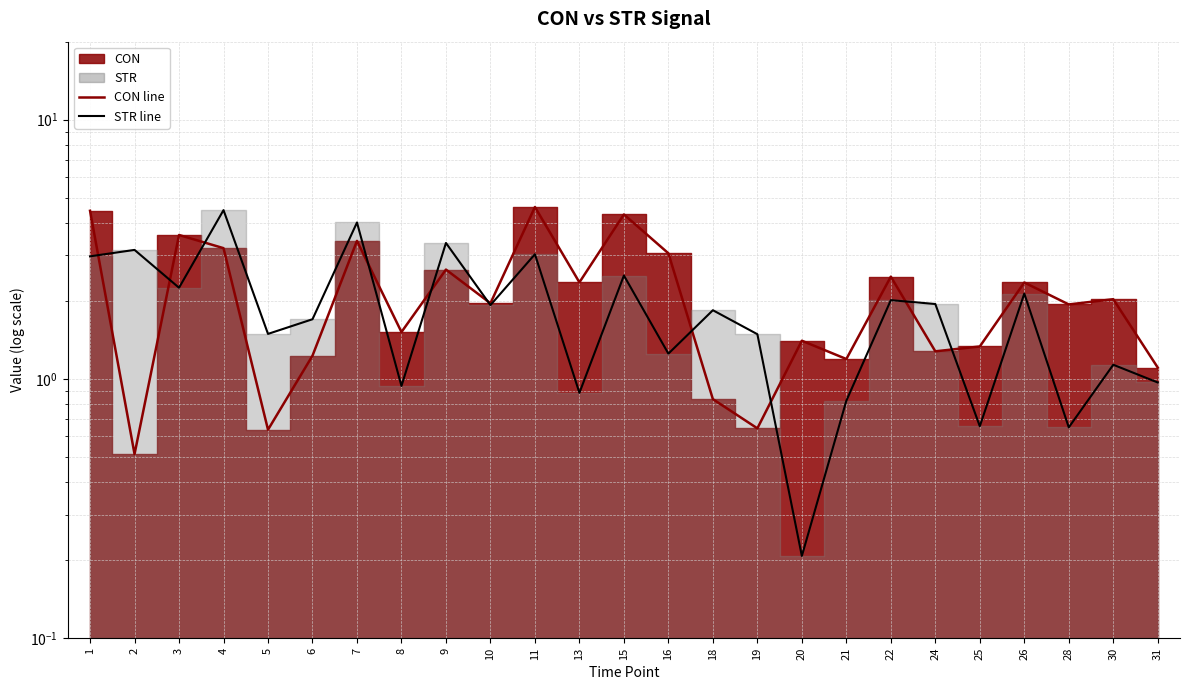

In CON, how many points are higher than both neighbors (excluding endpoints)?

9